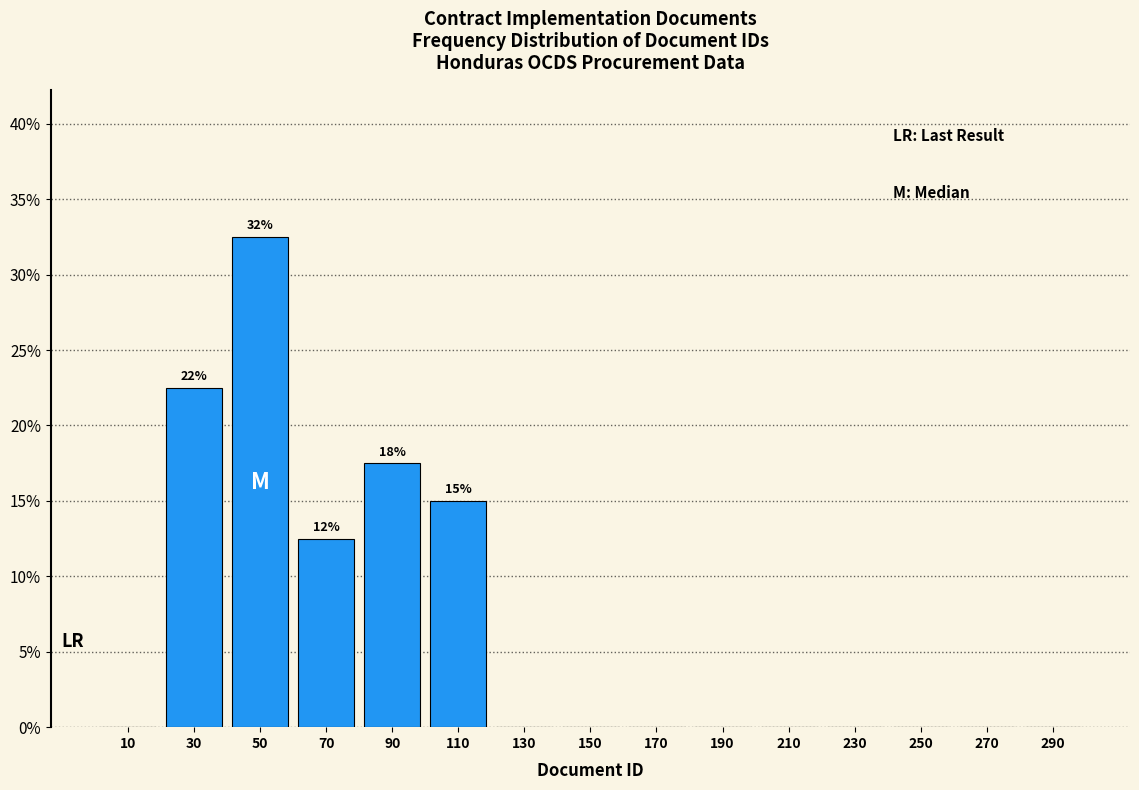

Which range on the x-axis has the tallest bar?

40 to 60